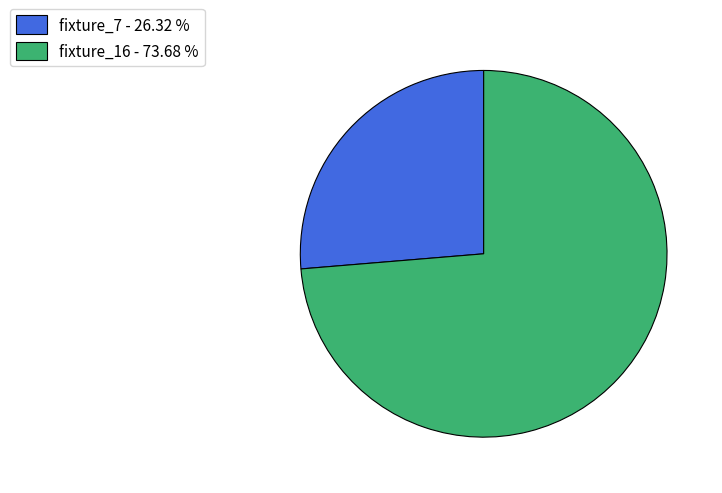

Do fixture_7 - 26.32 % and fixture_16 - 73.68 % together represent more than half of the pie?

Yes